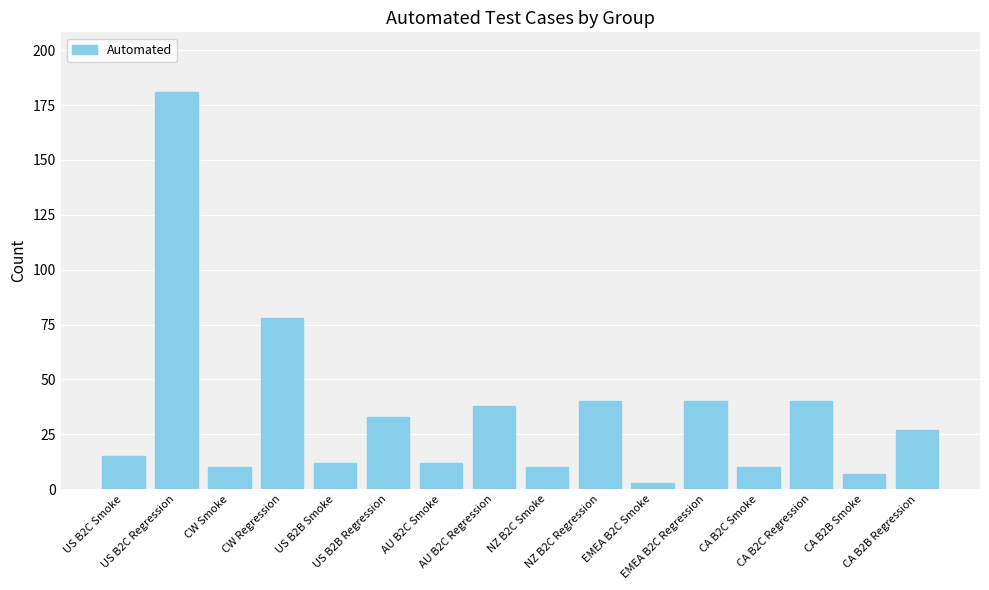

What is the value of the 5th bar from the left?

12